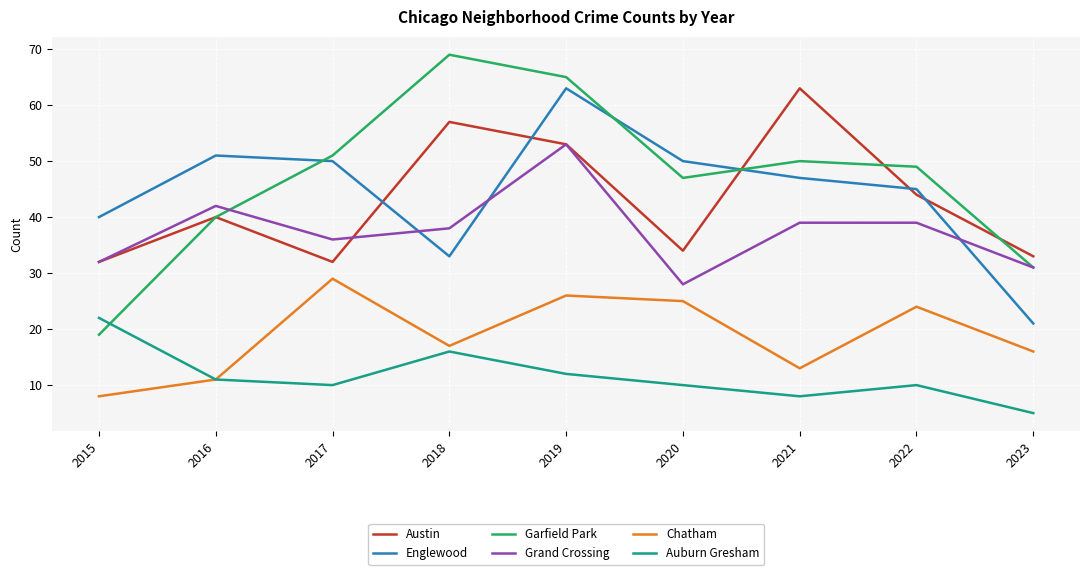

What is the difference between the Garfield Park values at 2015 and 2022?

30